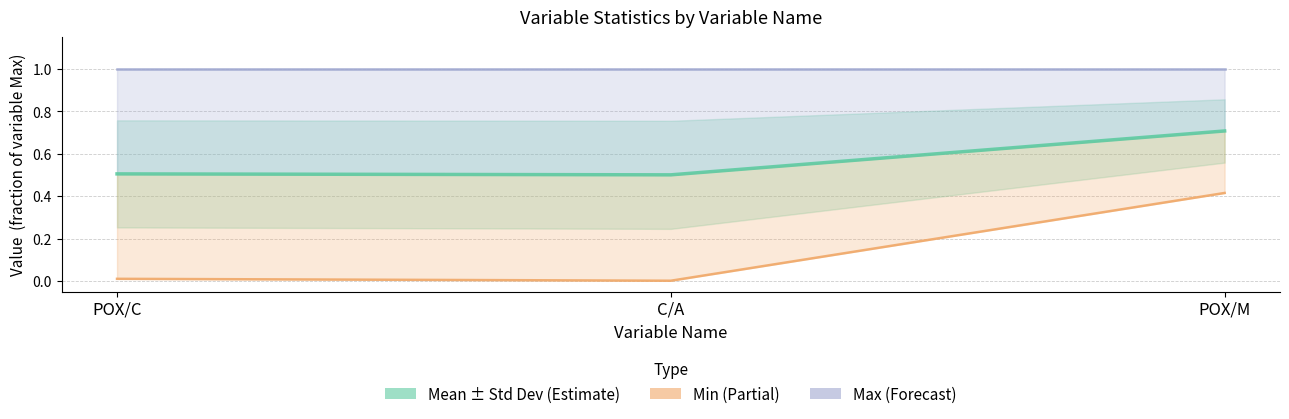

What is the spread (max minus min) of values at POX/M?

0.6